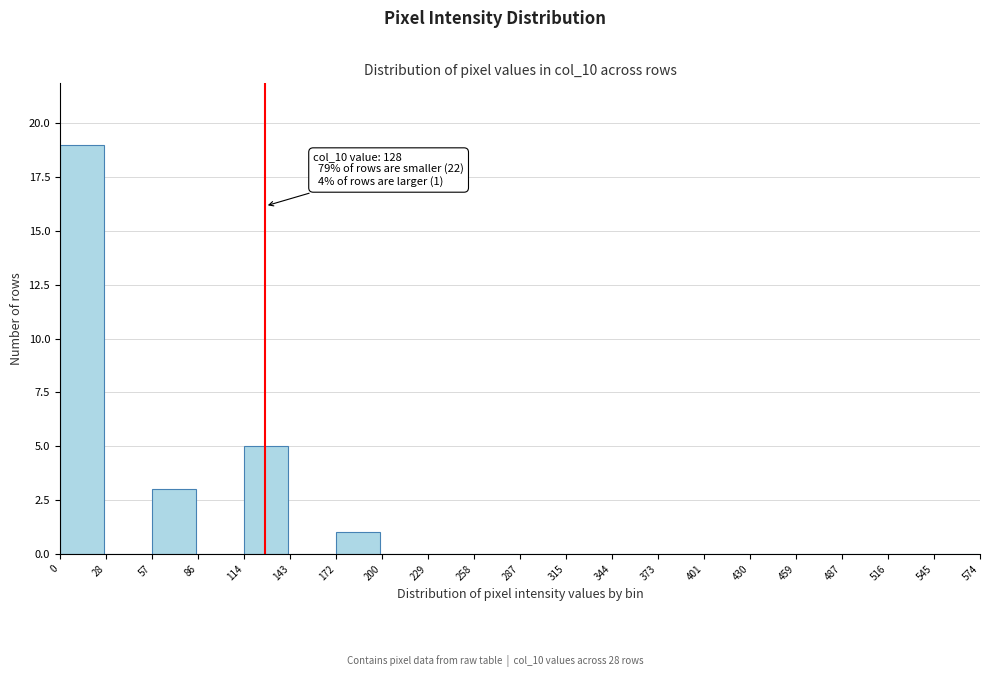

Which range on the x-axis has the tallest bar?

0 to 28